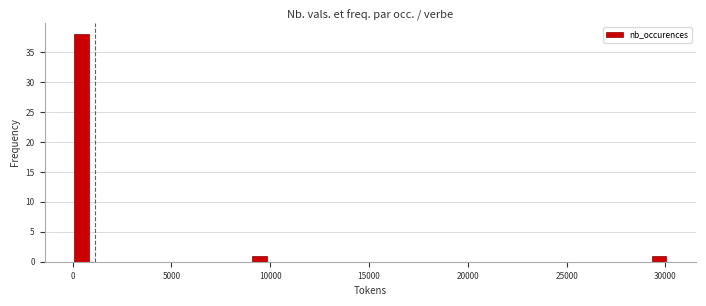

Around what value on the x-axis is the tallest bar? Give the approximate position of its centre, as read against the axis.

500